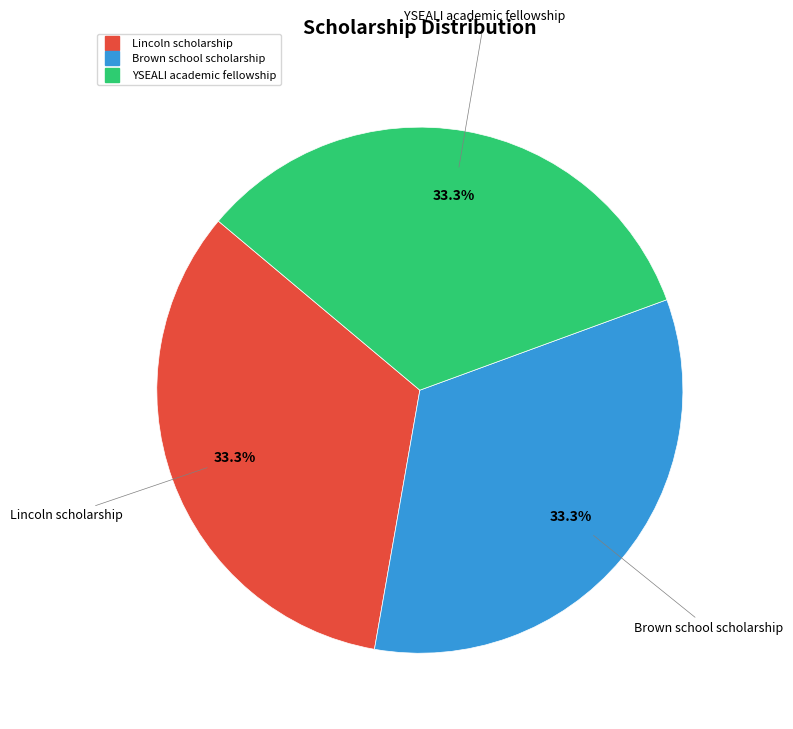

Approximately how many times larger is the value at Lincoln scholarship compared to YSEALI academic fellowship?

1.0